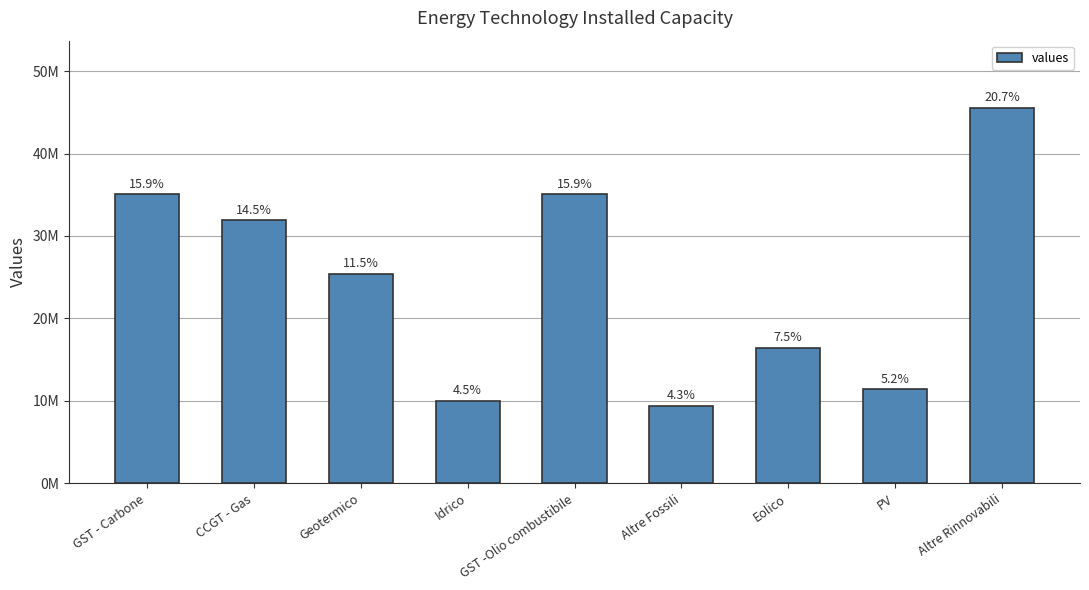

List the labels in order of value, smallest first.

Altre Fossili, Idrico, PV, Eolico, Geotermico, CCGT - Gas, GST - Carbone, GST -Olio combustibile, Altre Rinnovabili